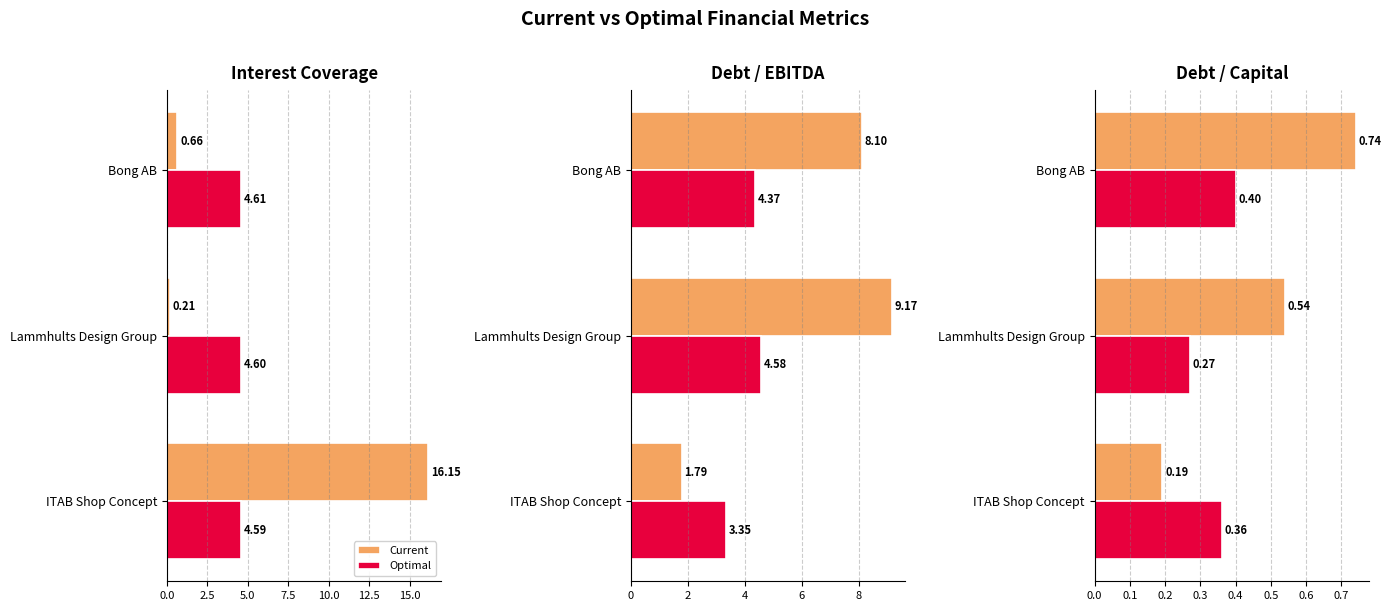

At Bong AB, list the series in order from largest to smallest.

Current, Optimal